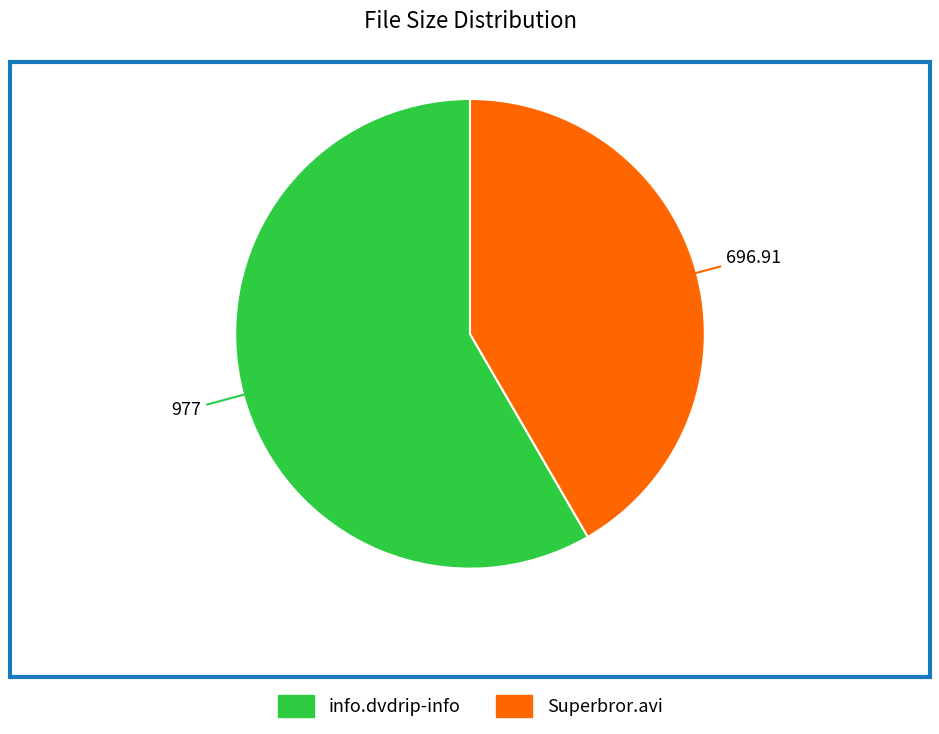

Does info.dvdrip-info represent more than half of the total?

Yes